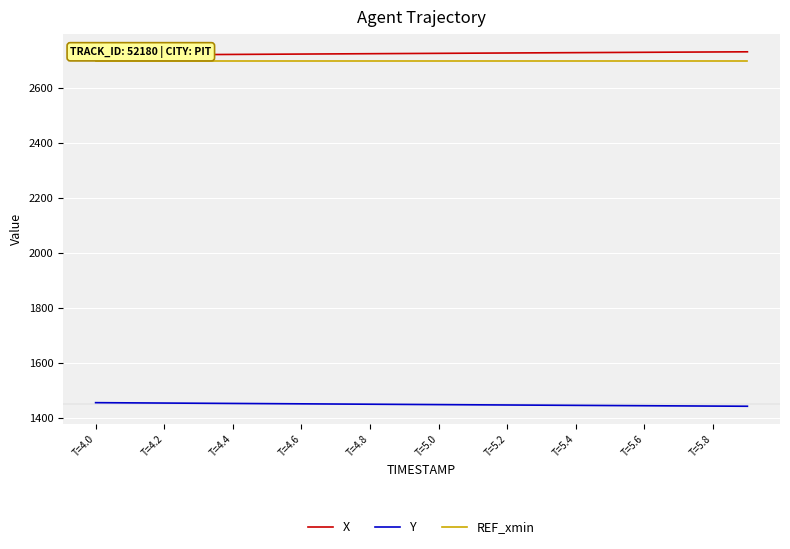

Which category has the lowest value in the X series?

T=4.0